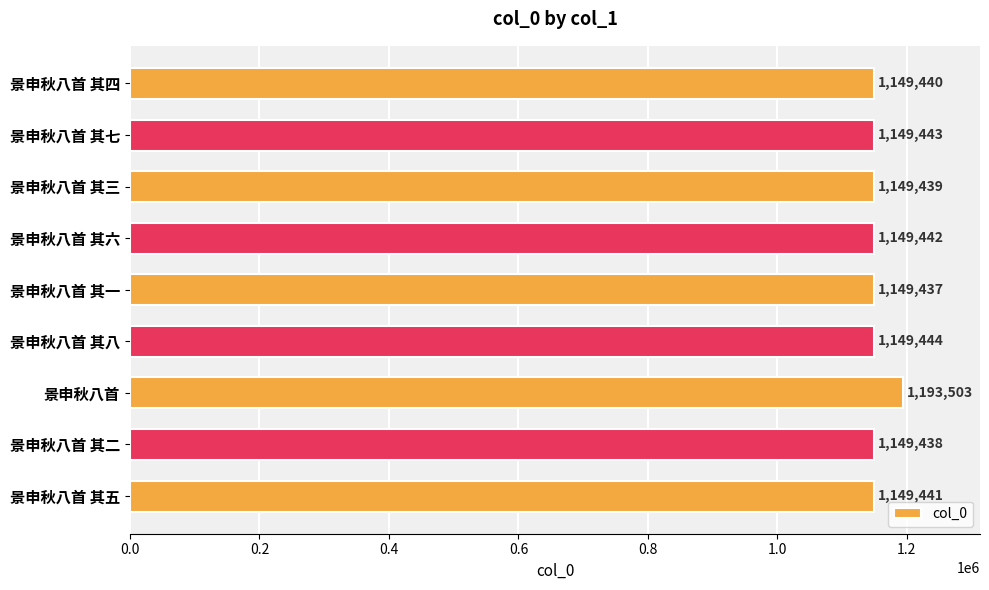

What is the value of the 3rd bar from the top?

1149439